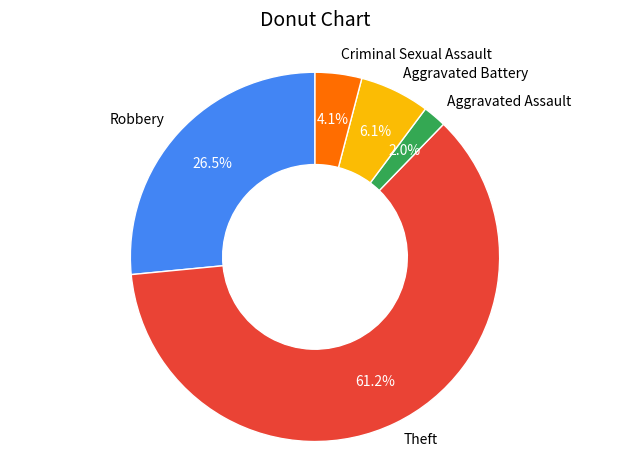

True or false: Robbery accounts for 15% of the total.

False